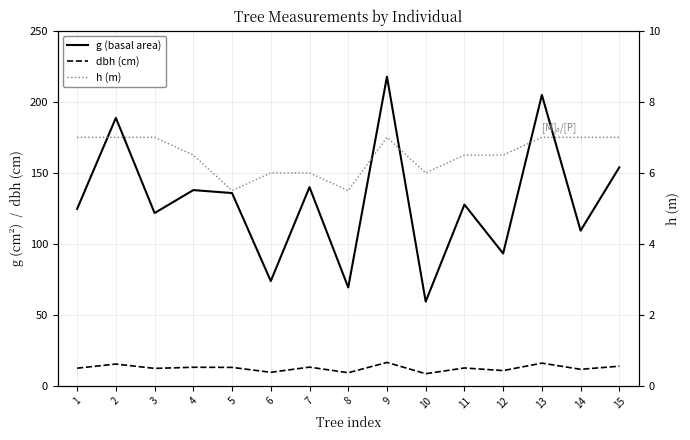

Reading left to right, extract all data points from this chart.

g (basal area): 1=124.7	2=188.7	3=121.7	4=137.9	5=135.8	6=73.9	7=140.0	8=69.4	9=217.7	10=59.5	11=127.7	12=93.3	13=204.8	14=109.4	15=153.9
dbh (cm): 1=12.6	2=15.5	3=12.4	4=13.2	5=13.2	6=9.7	7=13.3	8=9.4	9=16.6	10=8.7	11=12.8	12=10.9	13=16.1	14=11.8	15=14.0
h (m): 1=7.0	2=7.0	3=7.0	4=6.5	5=5.5	6=6.0	7=6.0	8=5.5	9=7.0	10=6.0	11=6.5	12=6.5	13=7.0	14=7.0	15=7.0